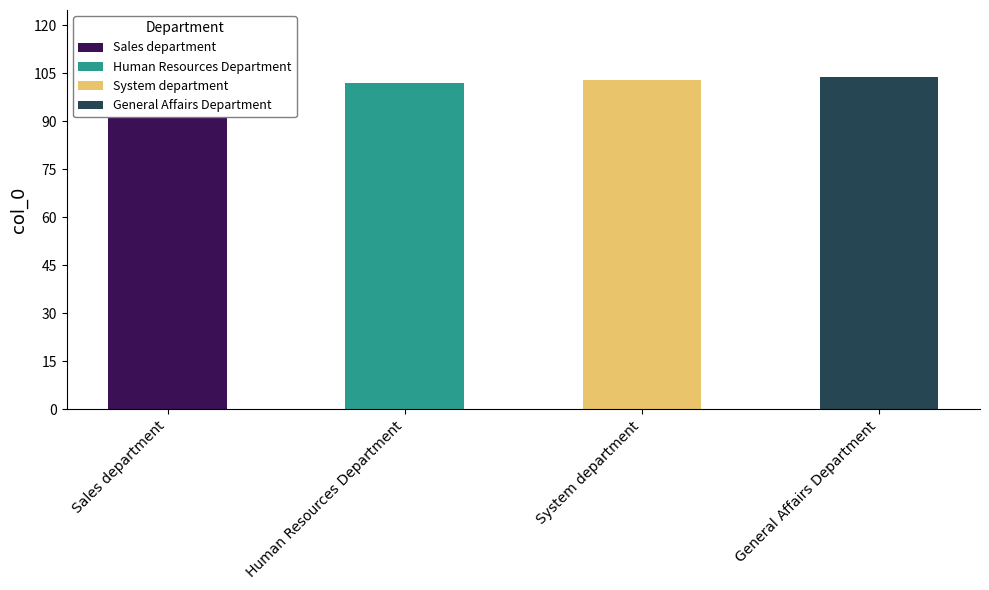

The chart shows a value of 167 at System department. True or false?

False